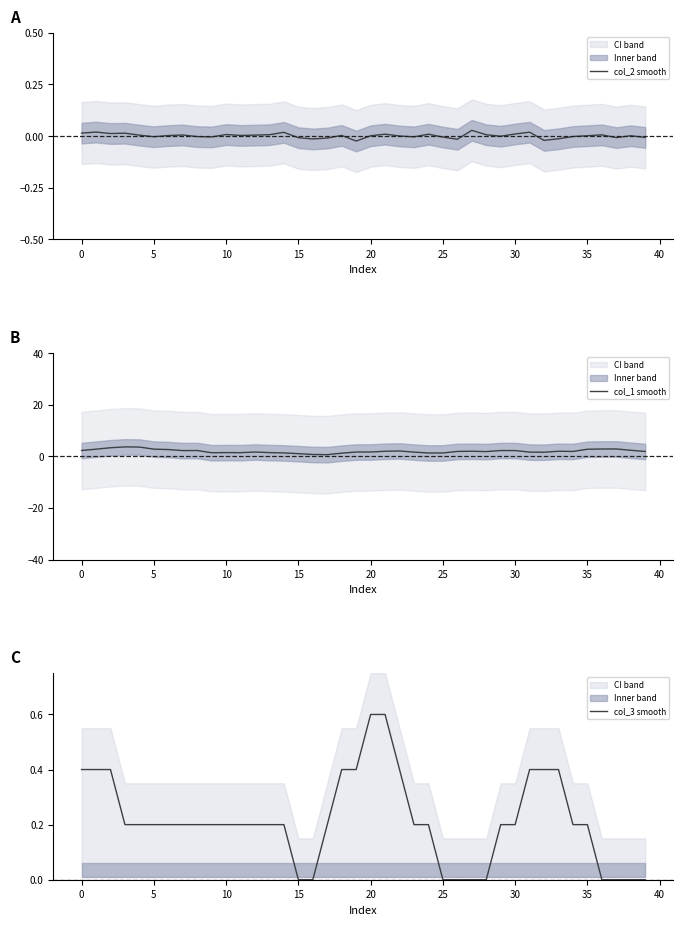

At which label is col_2 smooth closest to 0?

22